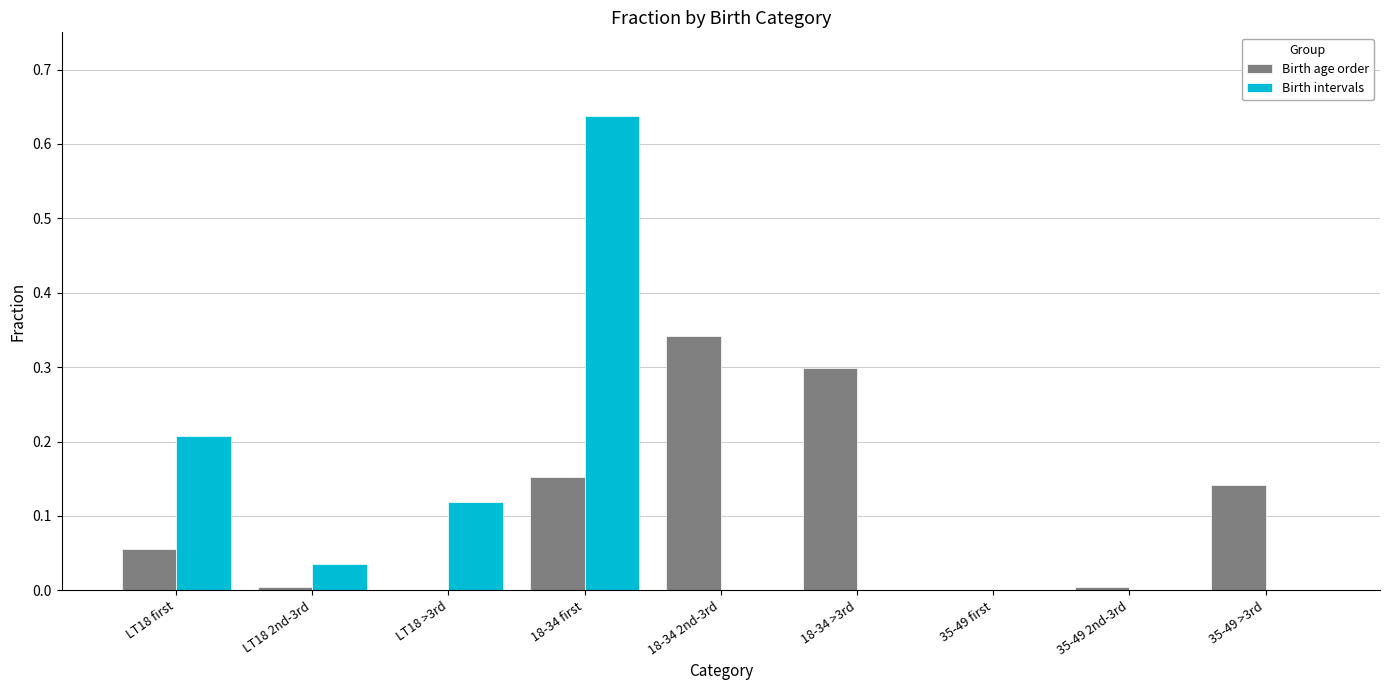

At which category is the sum across all series the highest?

18-34 first